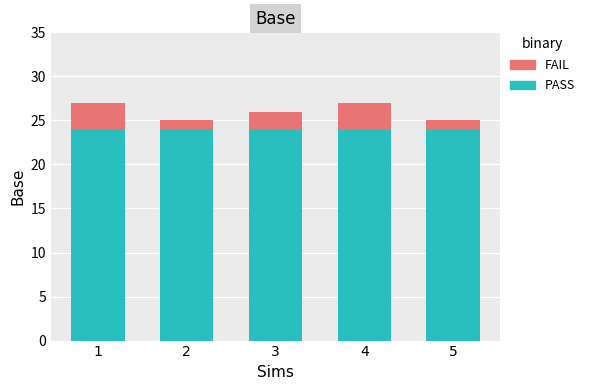

What is the sum of the PASS values at 3 and 2?

48